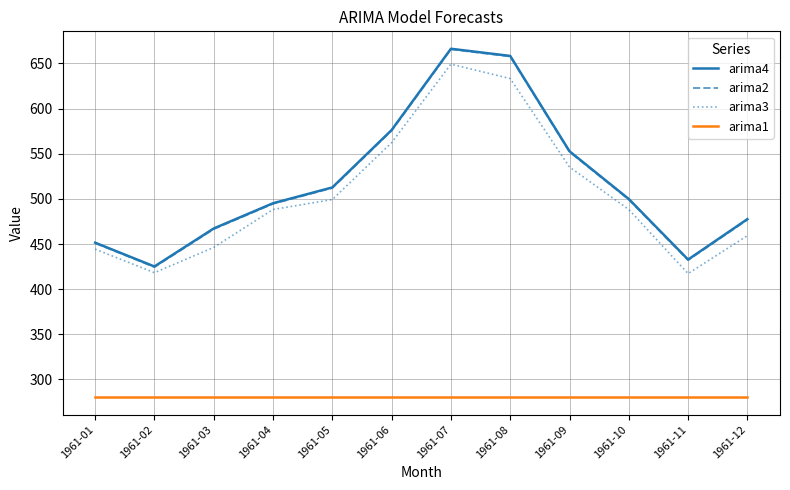

Which series changed the most between 1961-05 and 1961-06?

arima4